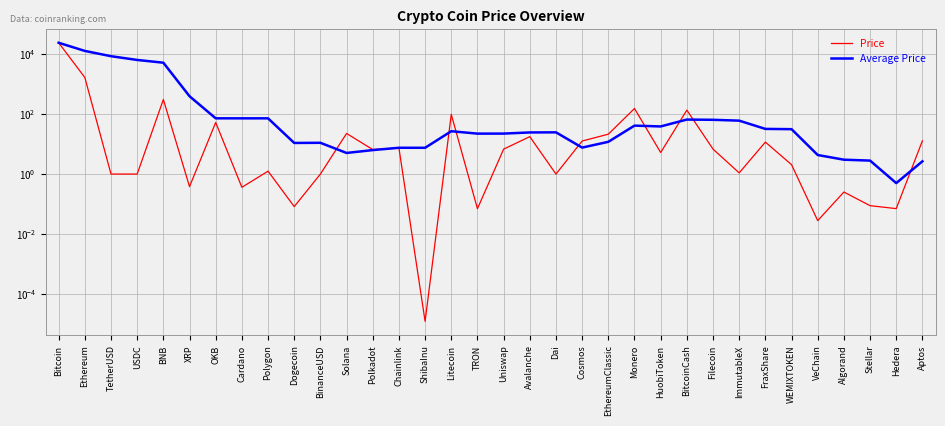

List the series in order of their peak value, highest first.

Price, Average Price